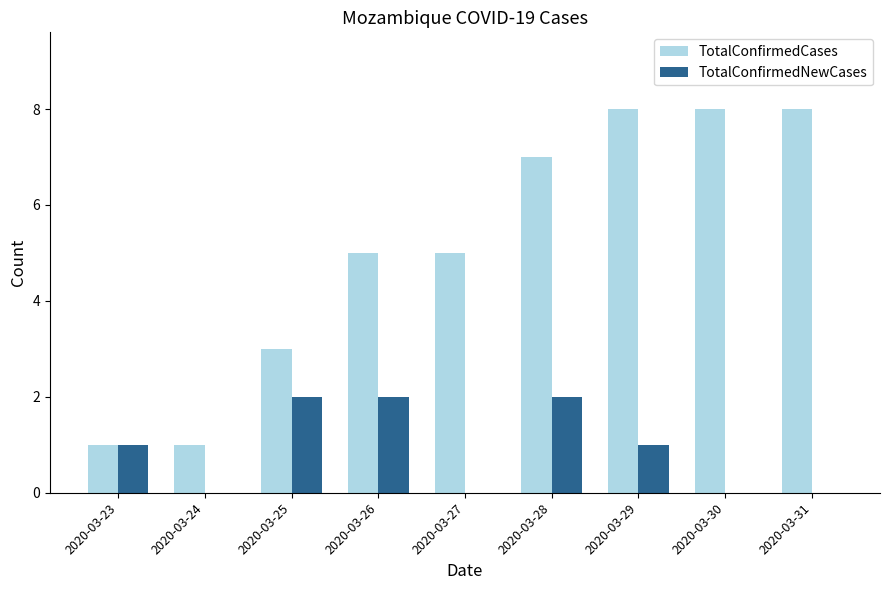

What value does the TotalConfirmedCases series have at 2020-03-25?

3